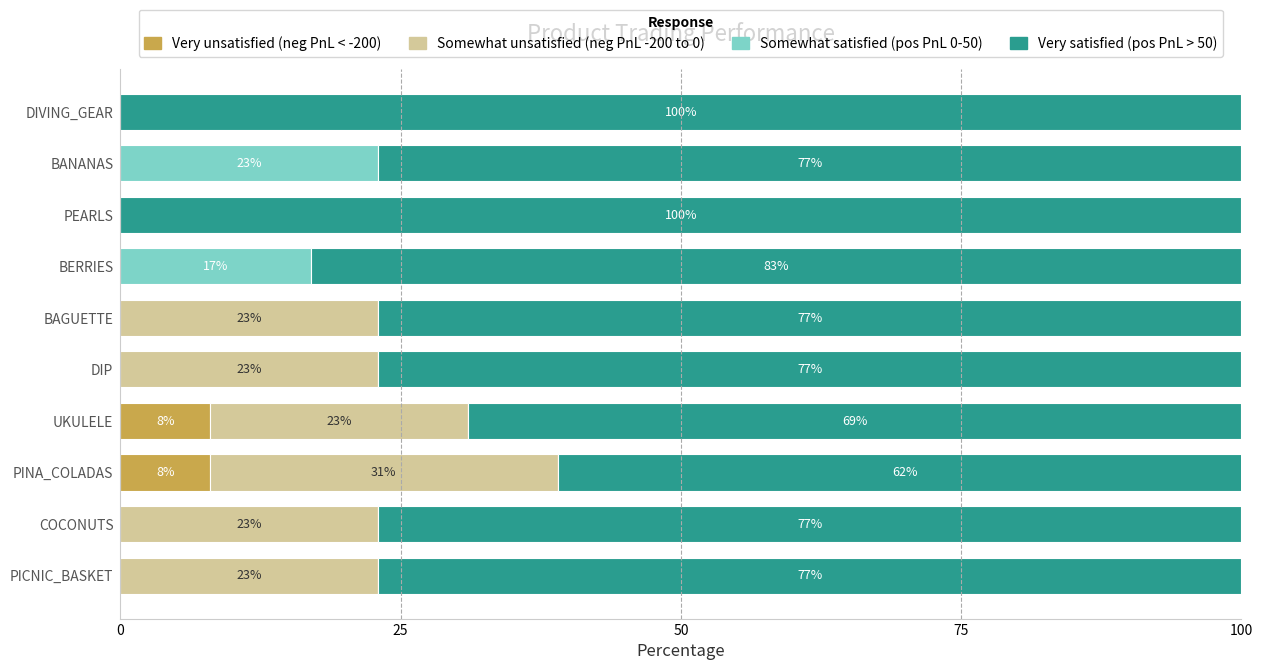

What is the maximum value for Very unsatisfied (neg PnL < -200)?

8